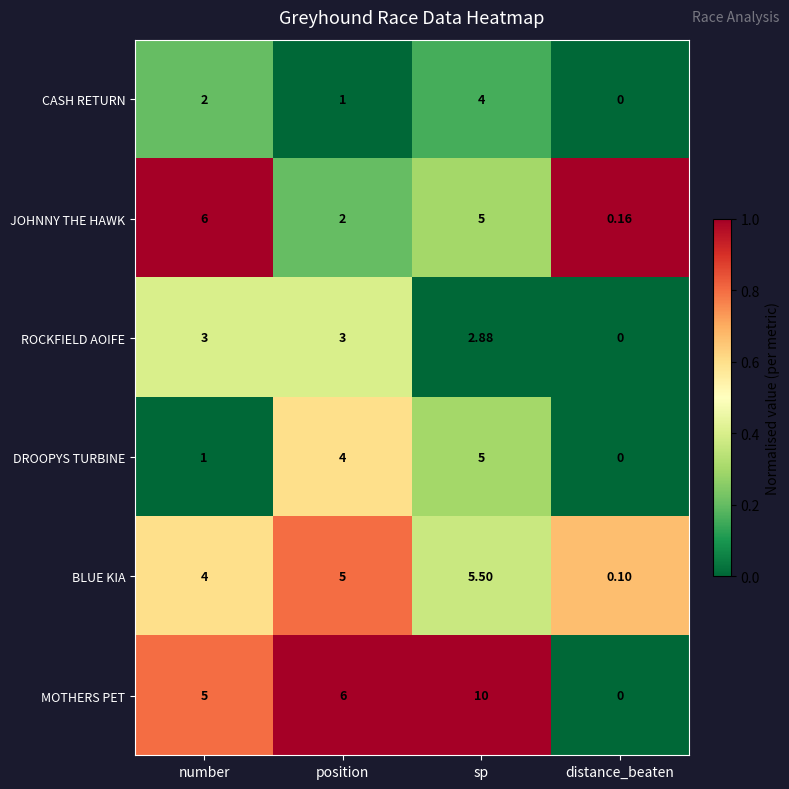

Count the number of data series in this chart.

6